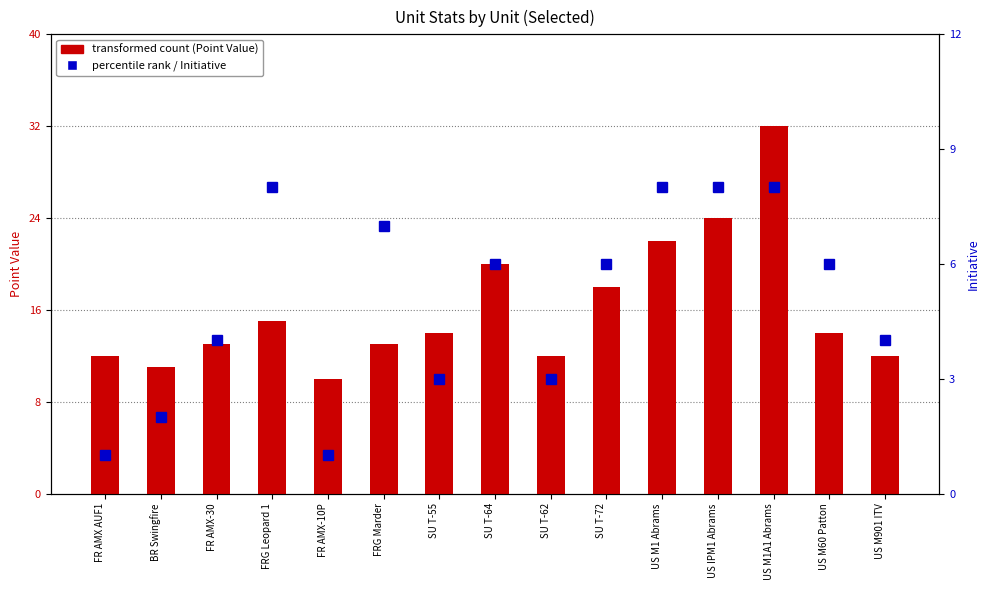

Between FR AMX-10P and BR Swingfire, which is larger?

BR Swingfire